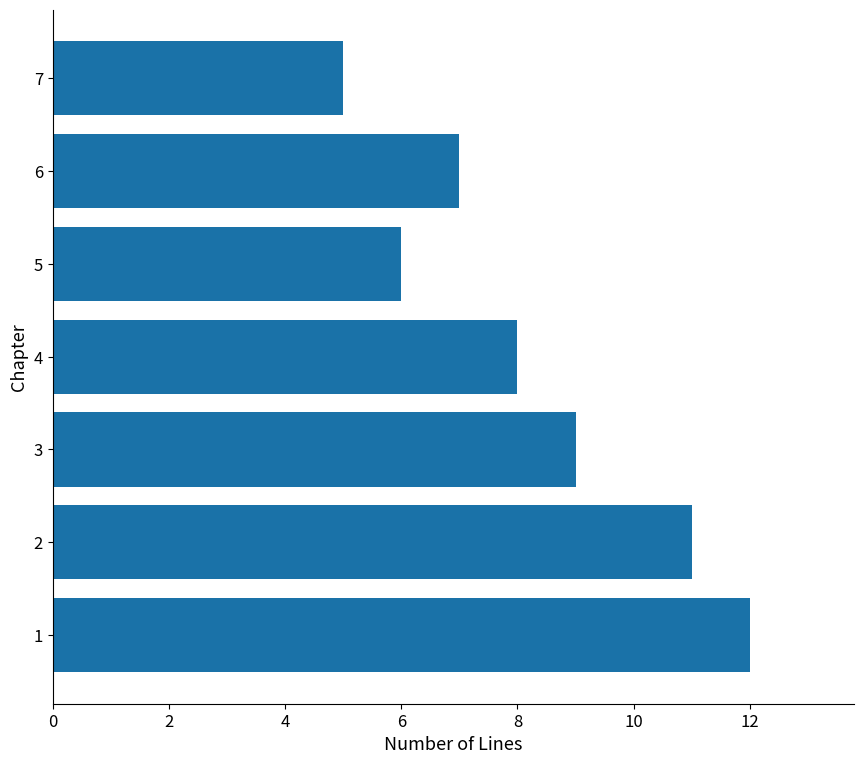

What is the maximum value shown in the chart?

12